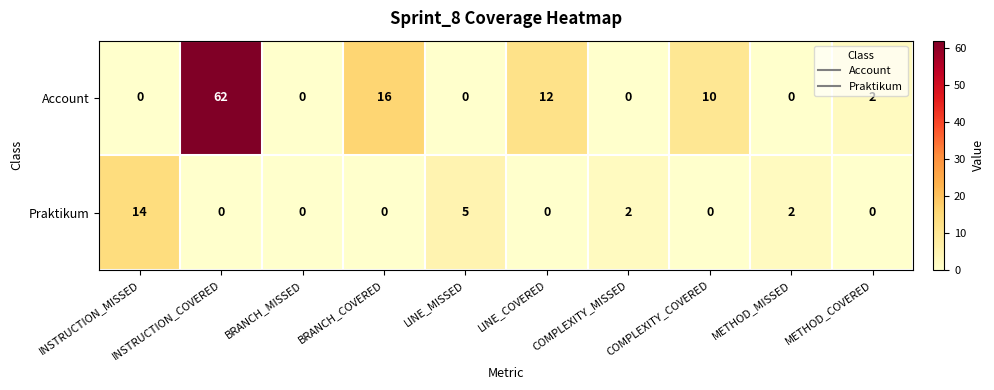

Rank the series at BRANCH_COVERED from lowest to highest value.

Praktikum, Account